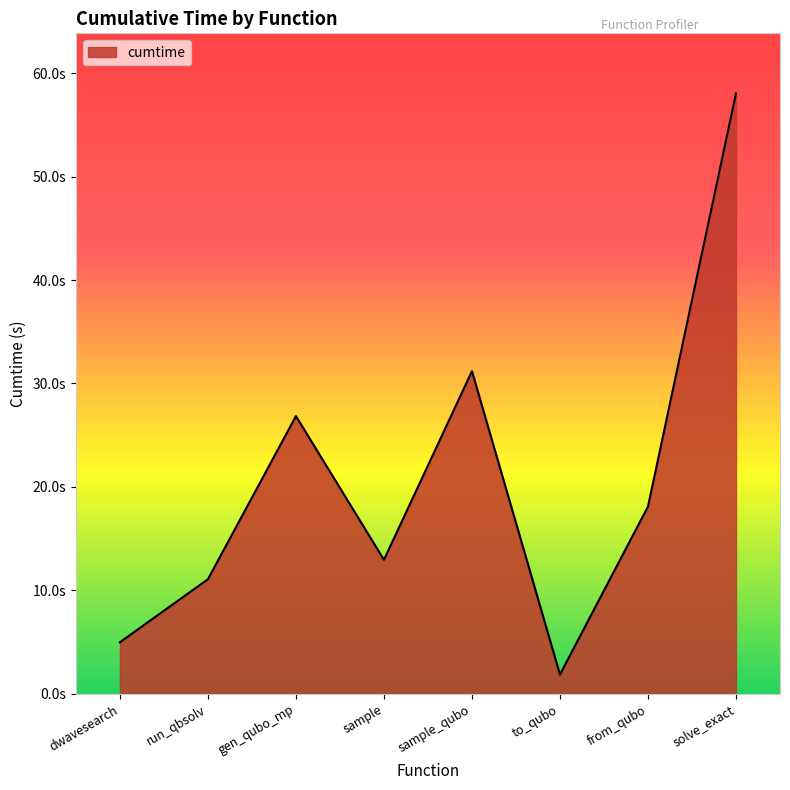

Rank the categories by value from lowest to highest.

to_qubo, dwavesearch, run_qbsolv, sample, from_qubo, gen_qubo_mp, sample_qubo, solve_exact